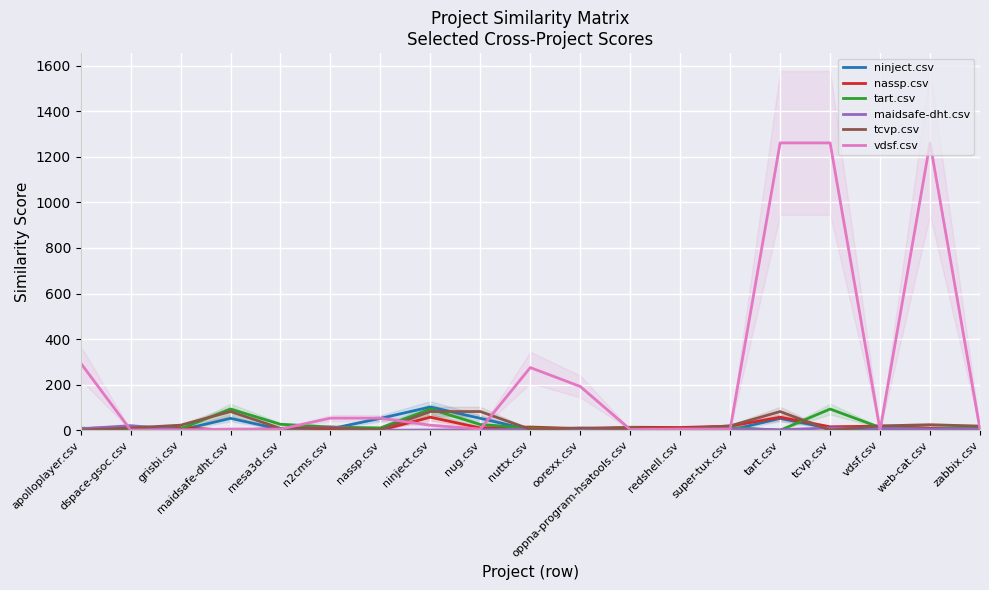

What is the difference between the maximum and minimum values in the tart.csv series?

93